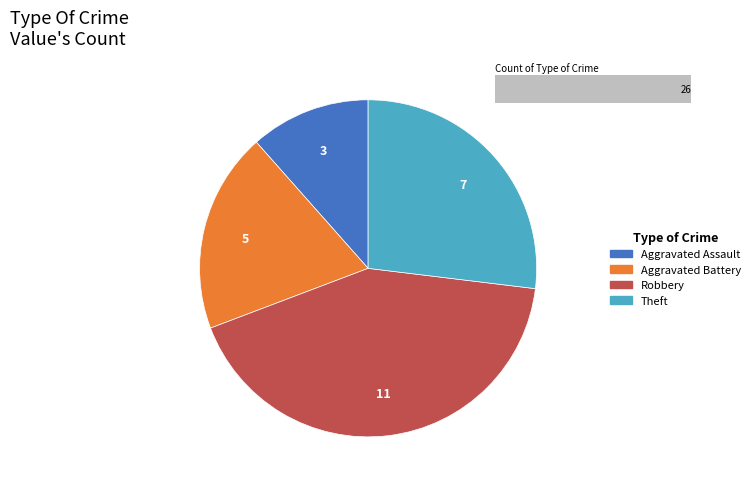

Rank the categories by value from lowest to highest.

Aggravated Assault, Aggravated Battery, Theft, Robbery